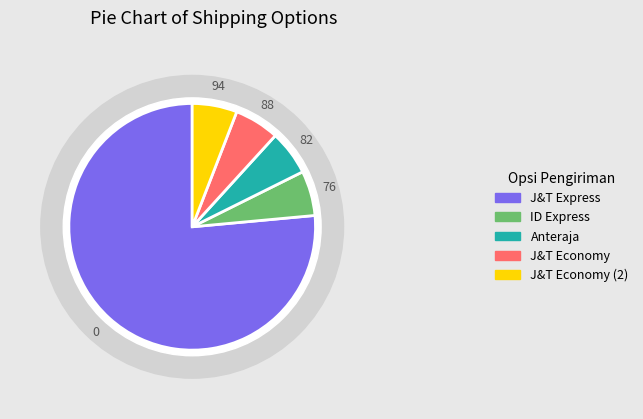

What portion of the pie excludes Reguler (Cashless)-J&T Economy?

94.1%